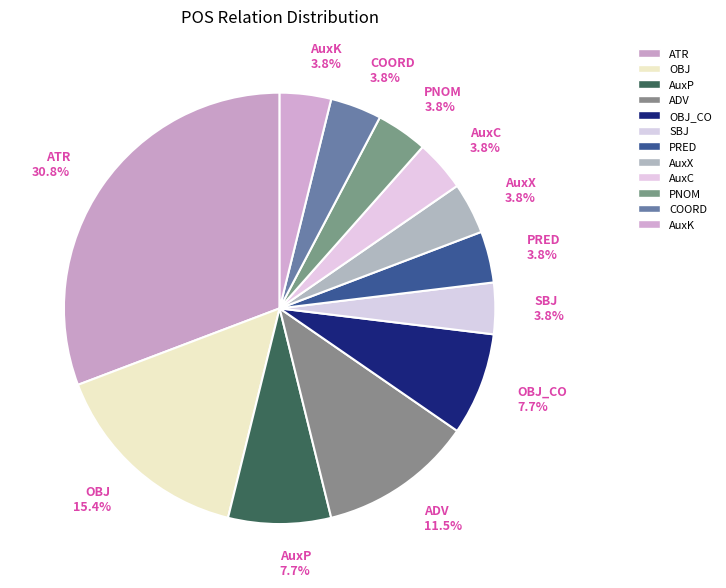

Count the number of slices in the pie.

12